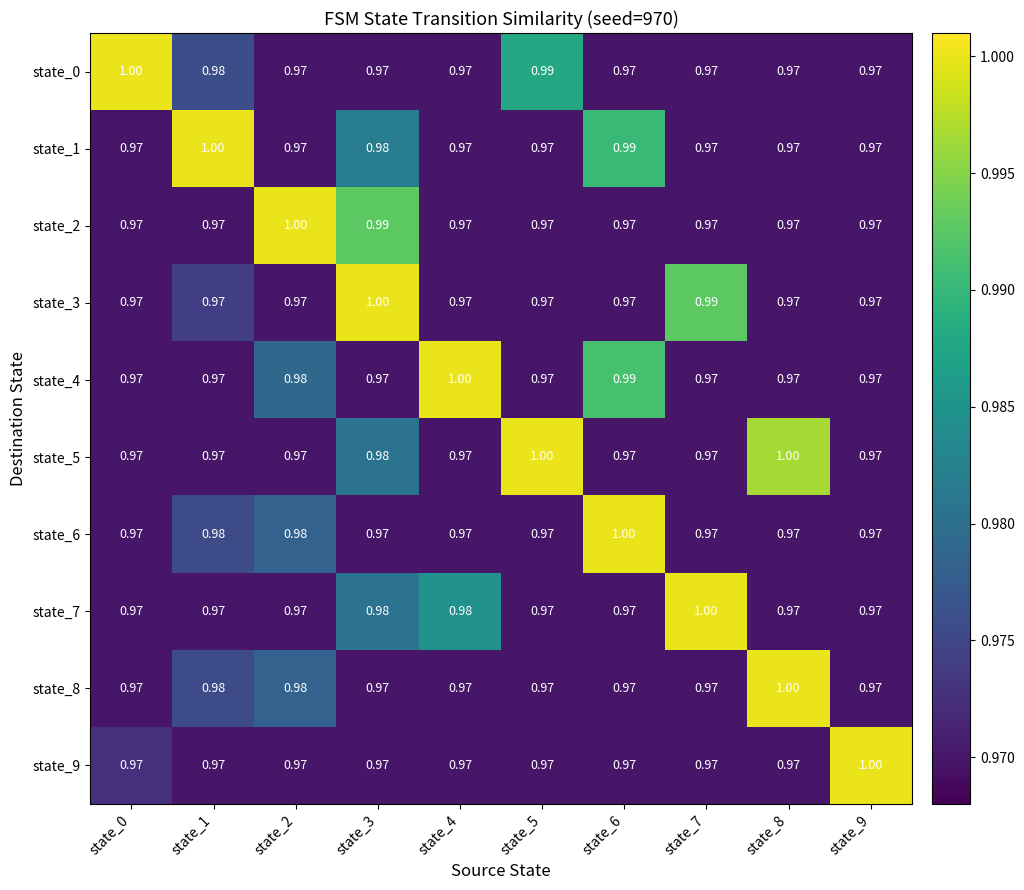

Which series has the largest total across all categories?

state_5